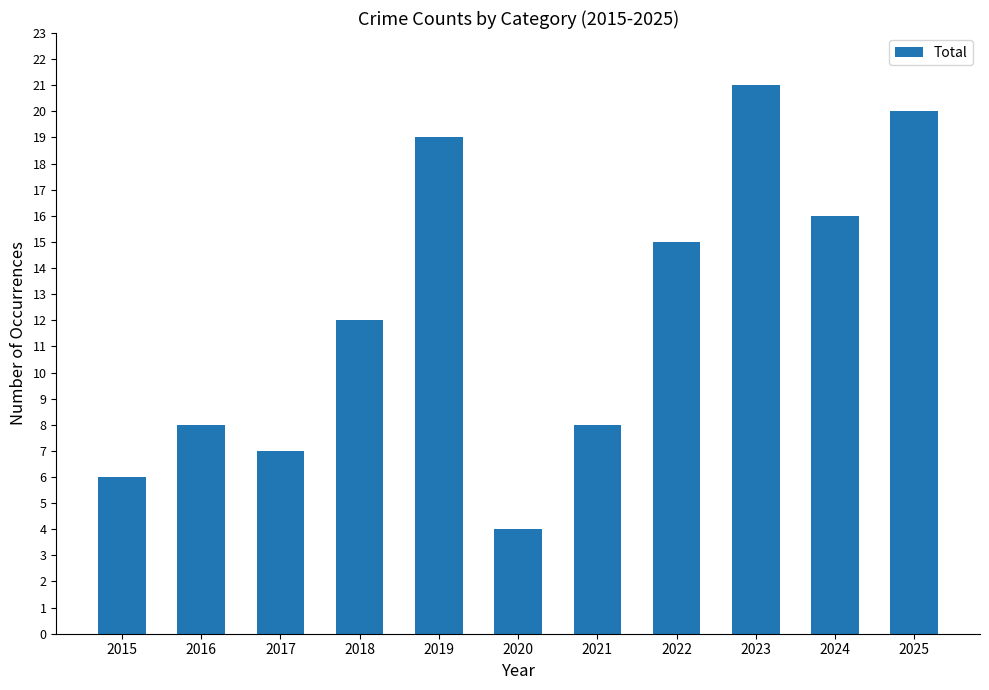

Does the chart contain stacked bars?

No